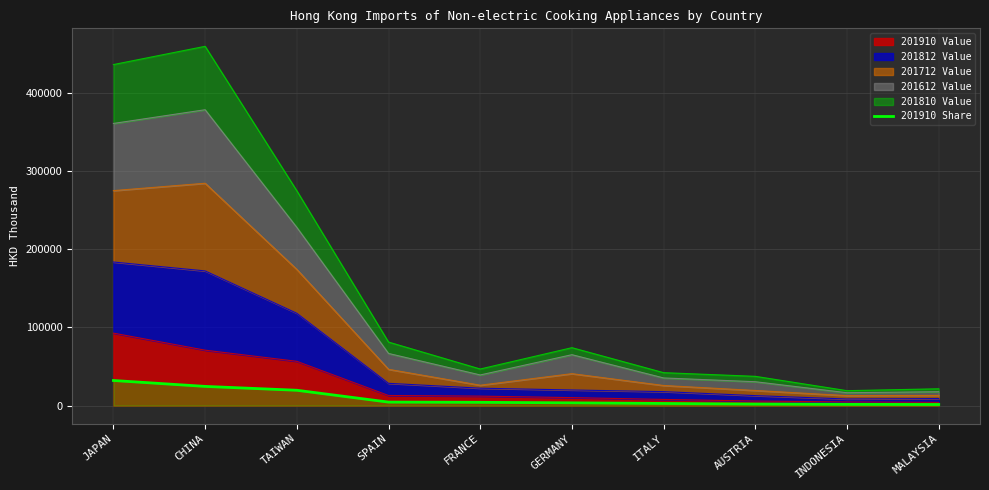

How many distinct data groups are displayed?

1